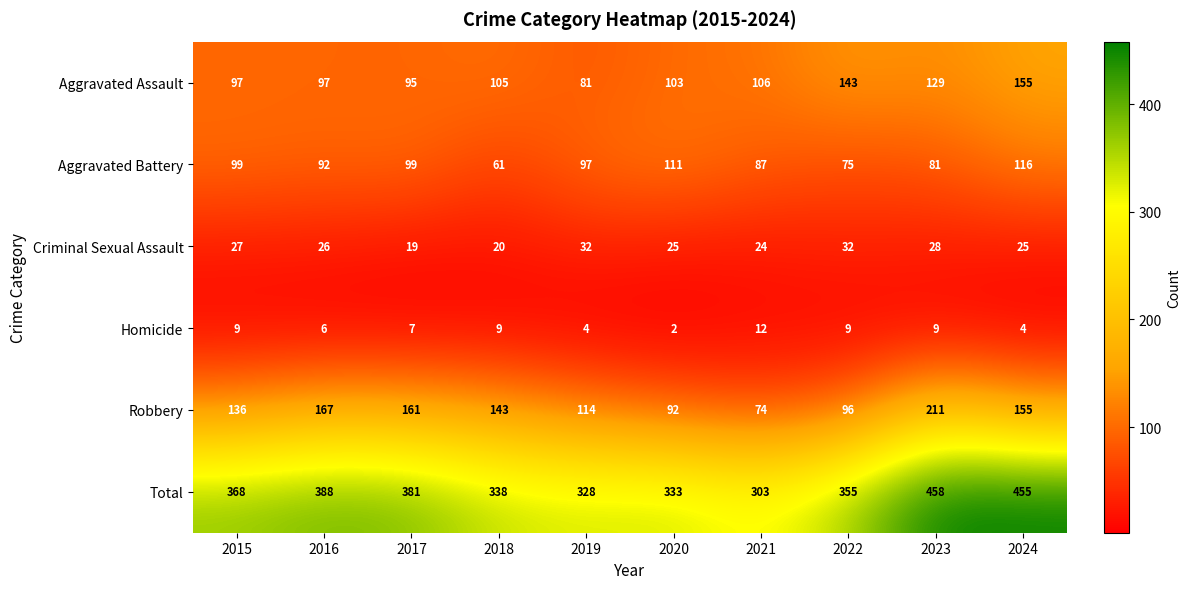

Between 2022 and 2024, which series saw the biggest shift?

Total